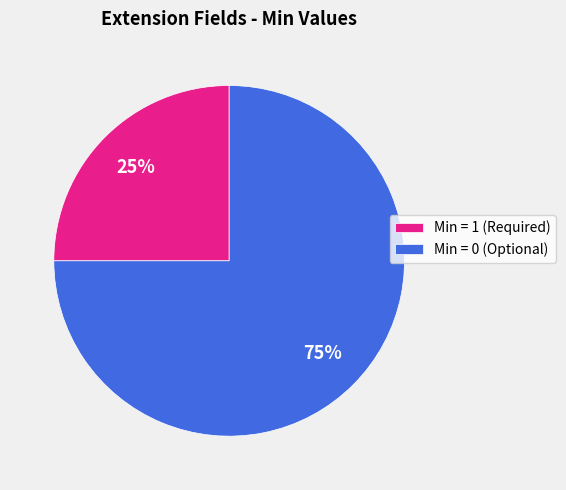

Which slice represents more than half of the pie?

Min = 0 (Optional)